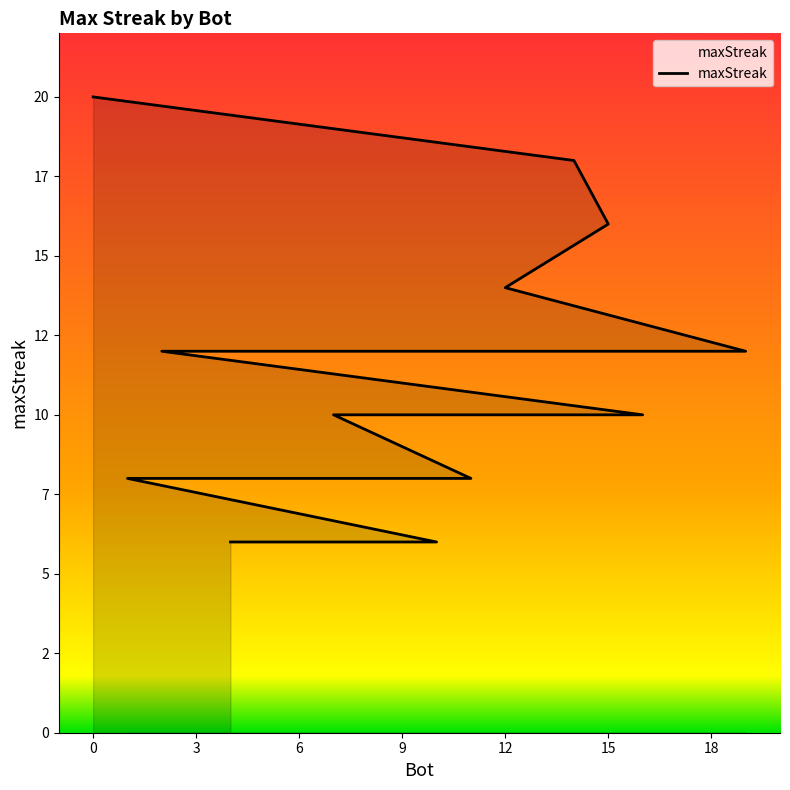

Is it true that the value at 2 is 8?

False